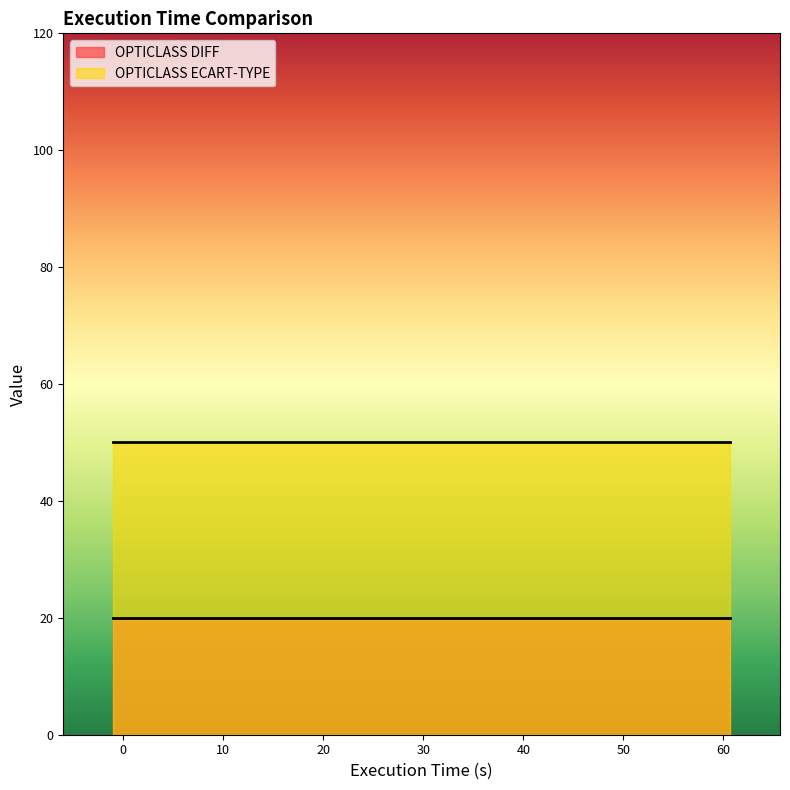

Rank the series by their average value, from highest to lowest.

OPTICLASS ECART-TYPE, OPTICLASS DIFF